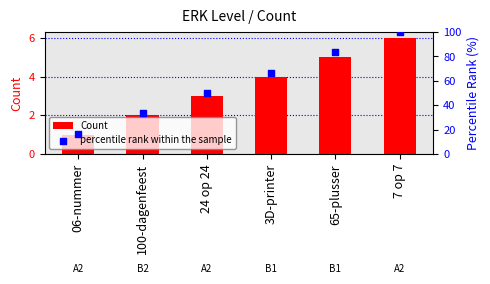

Is the value of Count at 7 op 7 greater than the value of percentile rank within the sample at 24 op 24?

No